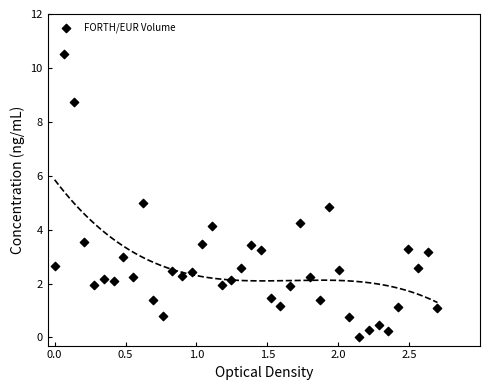

What is the range of X values (max minus min)?

2.7